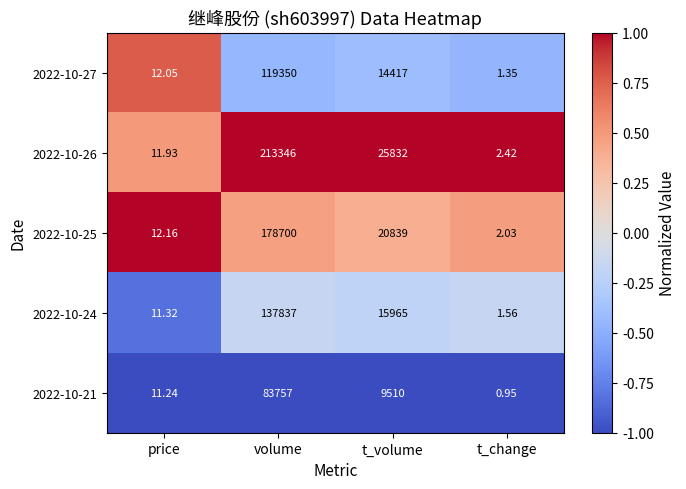

What is the difference between the highest and lowest values at t_volume?

16322.0